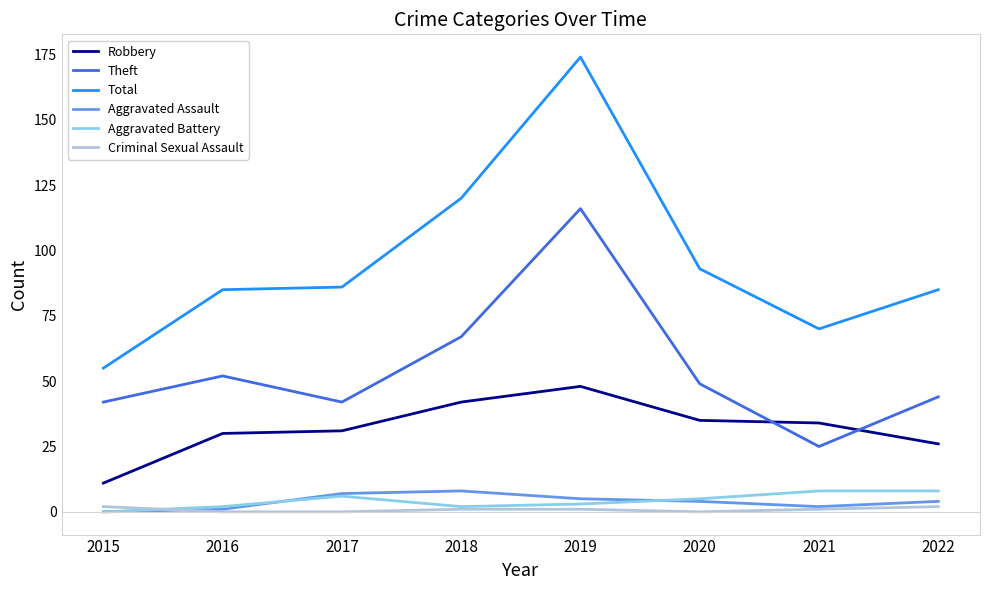

At which category is the sum across all series the highest?

2019